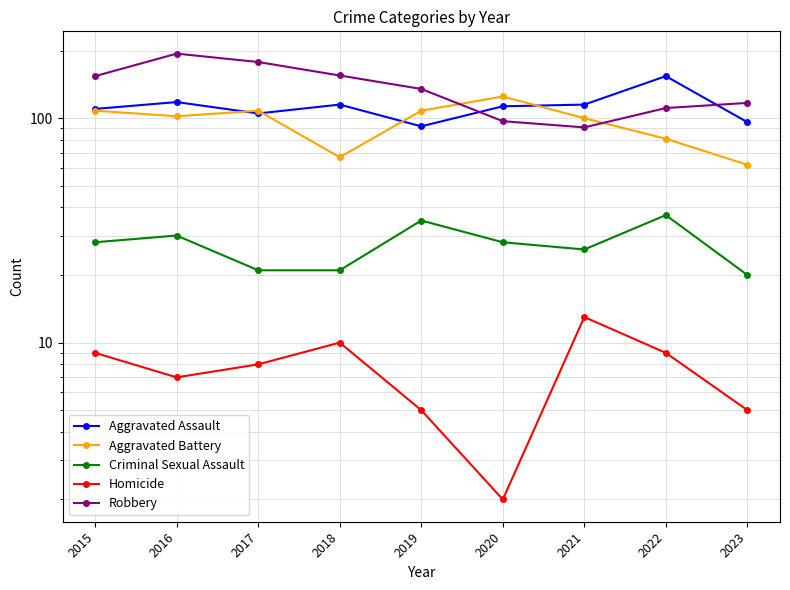

List the series in order of their peak value, lowest first.

Homicide, Criminal Sexual Assault, Aggravated Battery, Aggravated Assault, Robbery